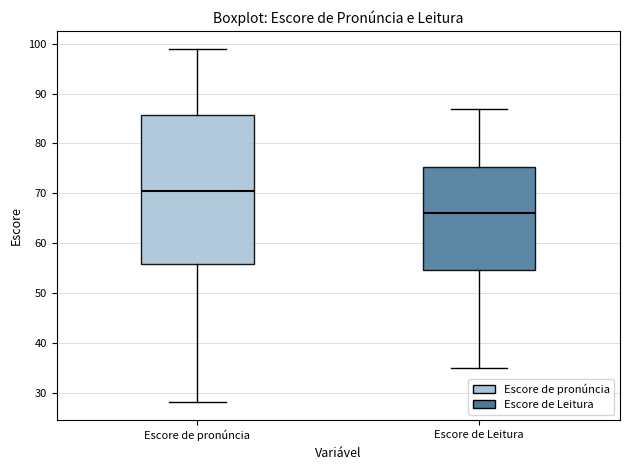

Comparing the boxes themselves (not the whiskers), which one is the tallest?

Escore de pronúncia